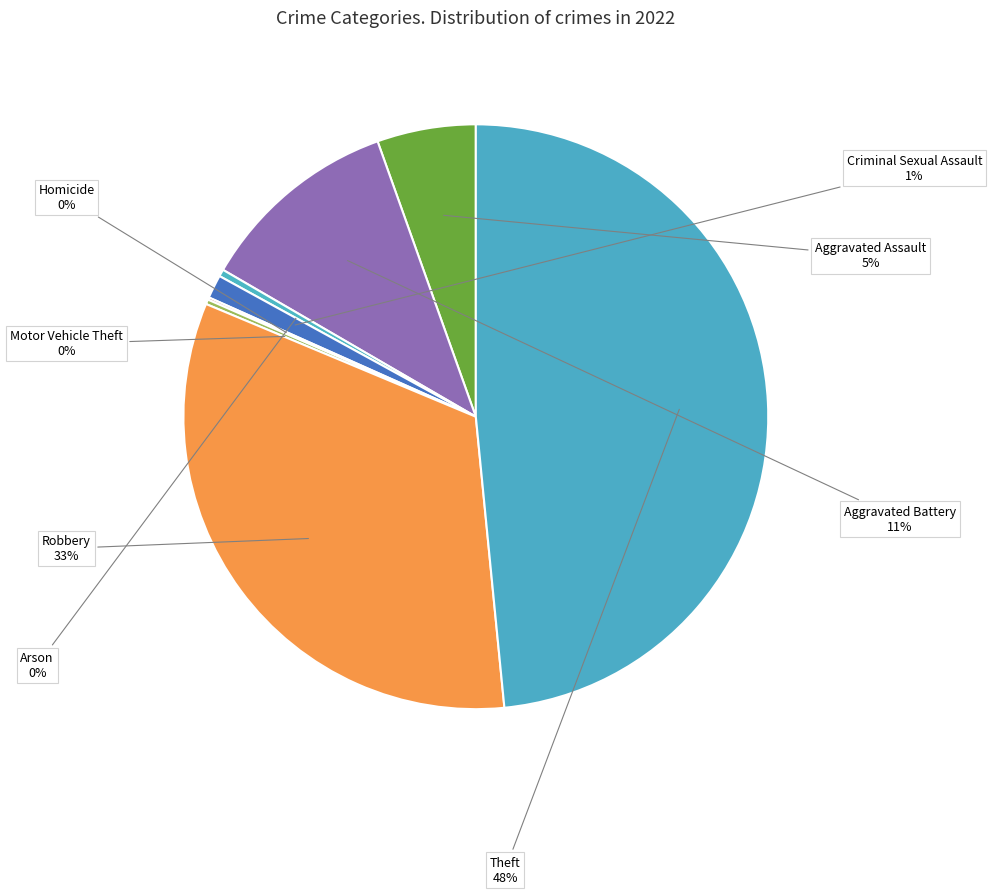

Combined, do Theft and Aggravated Assault account for over 50%?

Yes